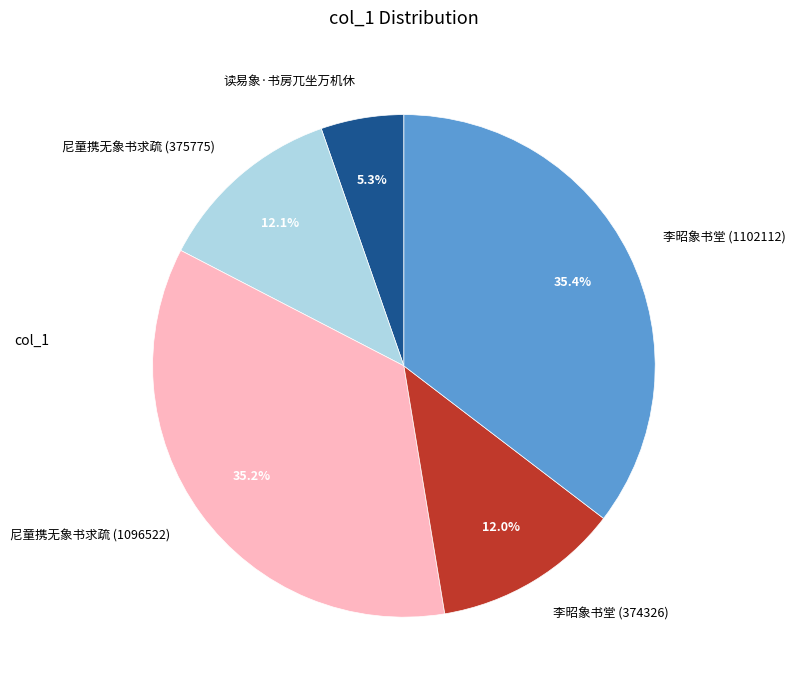

How many slices are in this pie chart?

5